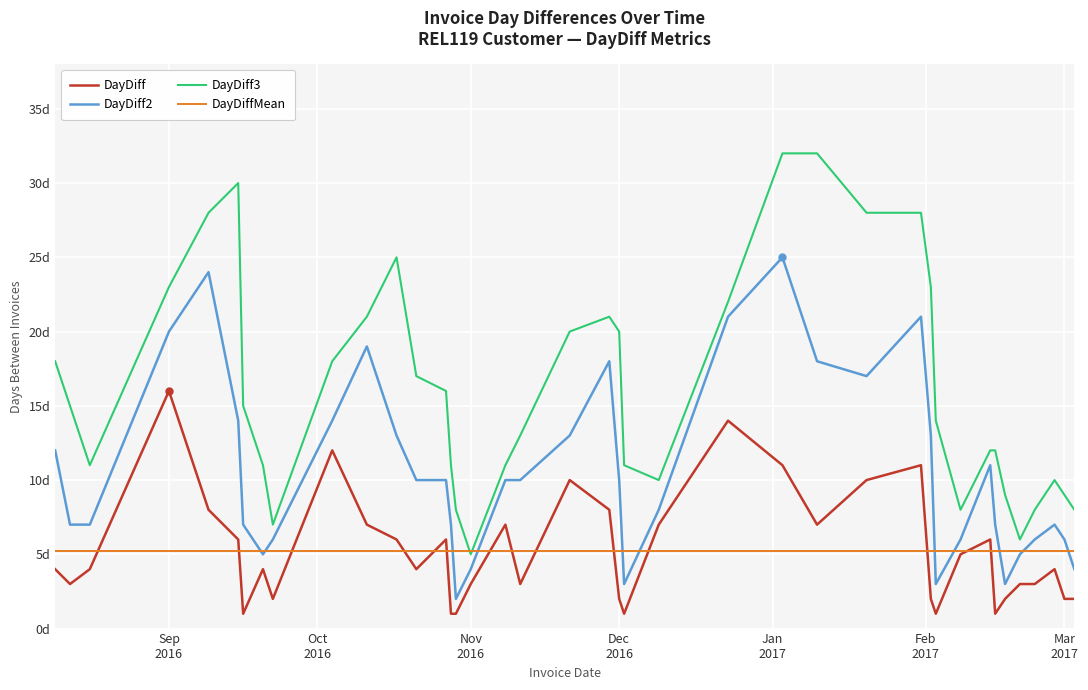

Reading right to left, what are all the values shown in this chart?

DayDiff: 2.0	2.0	4.0	3.0	3.0	2.0	1.0	6.0	5.0	1.0	2.0	11.0	10.0	7.0	11.0	14.0	7.0	1.0	2.0	8.0	10.0	3.0	7.0	3.0	1.0	1.0	6.0	4.0	6.0	7.0	12.0	2.0	4.0	1.0	6.0	8.0	16.0	4.0	3.0	4.0
DayDiff2: 4.0	6.0	7.0	6.0	5.0	3.0	7.0	11.0	6.0	3.0	13.0	21.0	17.0	18.0	25.0	21.0	8.0	3.0	10.0	18.0	13.0	10.0	10.0	4.0	2.0	7.0	10.0	10.0	13.0	19.0	14.0	6.0	5.0	7.0	14.0	24.0	20.0	7.0	7.0	12.0
DayDiff3: 8.0	9.0	10.0	8.0	6.0	9.0	12.0	12.0	8.0	14.0	23.0	28.0	28.0	32.0	32.0	22.0	10.0	11.0	20.0	21.0	20.0	13.0	11.0	5.0	8.0	11.0	16.0	17.0	25.0	21.0	18.0	7.0	11.0	15.0	30.0	28.0	23.0	11.0	15.0	18.0
DayDiffMean: 5.2	5.2	5.2	5.2	5.2	5.2	5.2	5.2	5.2	5.2	5.2	5.2	5.2	5.2	5.2	5.2	5.2	5.2	5.2	5.2	5.2	5.2	5.2	5.2	5.2	5.2	5.2	5.2	5.2	5.2	5.2	5.2	5.2	5.2	5.2	5.2	5.2	5.2	5.2	5.2